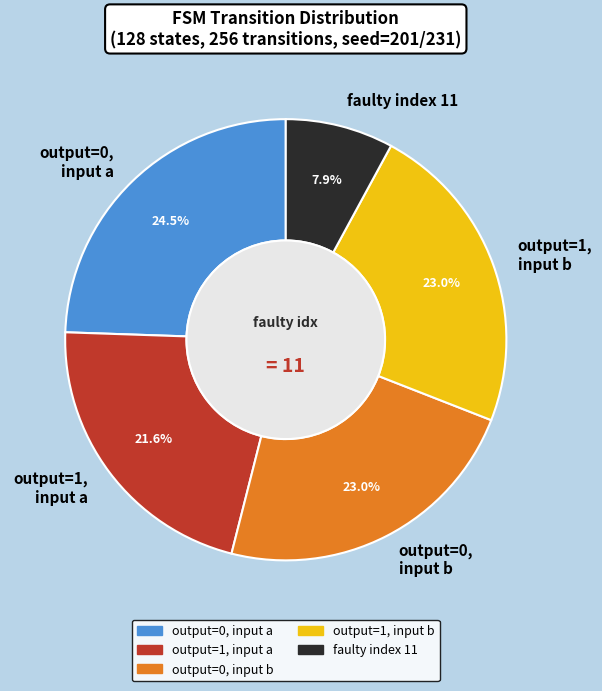

What is the total percentage of output=0, input b and output=0, input a?

47.5%